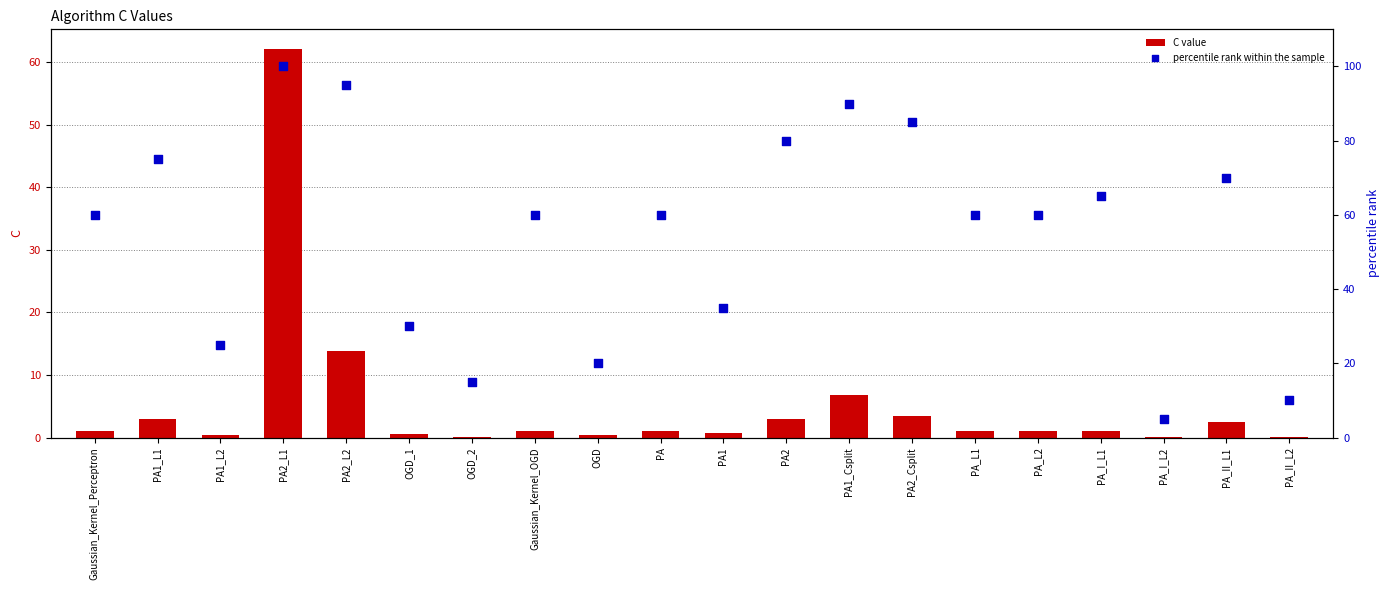

Which series has the largest total across all categories?

percentile rank within the sample